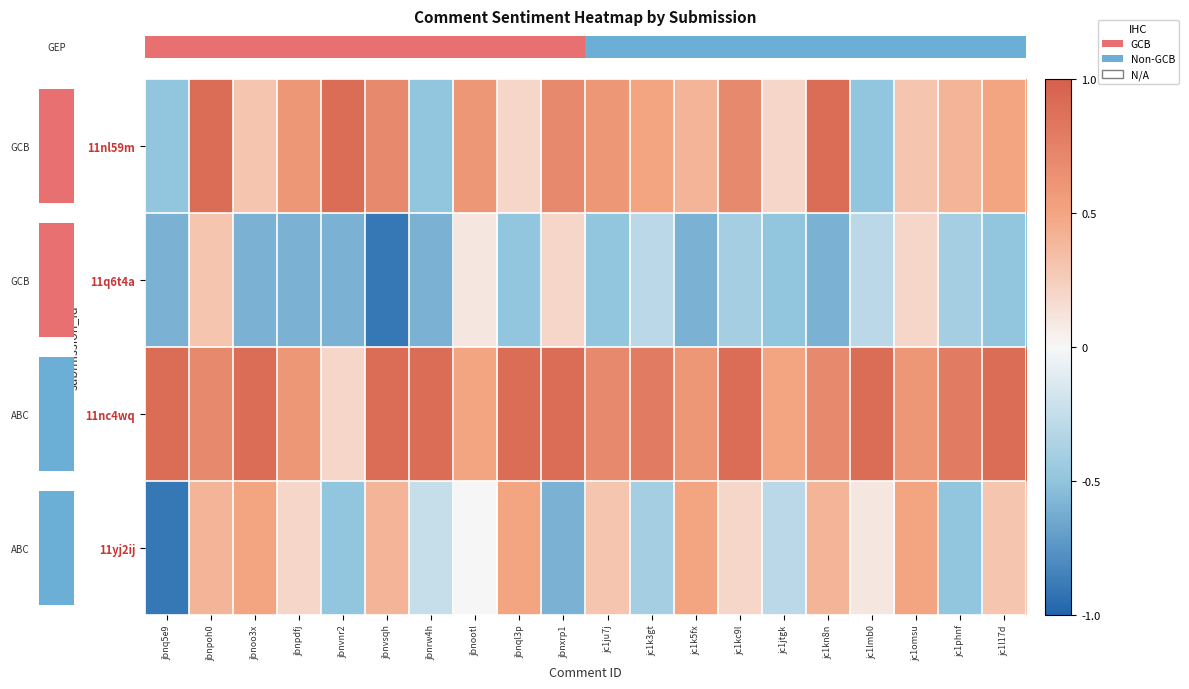

Reading left to right, list all the values displayed in this chart.

row_0: jbnq5e9=-0.5	jbnpoh0=0.9	jbnoo3x=0.3	jbnpdfj=0.6	jbnvnr2=0.9	jbnvsqh=0.7	jbnrw4h=-0.5	jbnootl=0.6	jbnql3p=0.2	jbnxrp1=0.7	jc1ju7j=0.6	jc1k3gt=0.5	jc1k5fx=0.4	jc1kc9l=0.7	jc1jtgk=0.2	jc1kn8n=0.9	jc1lmb0=-0.5	jc1omsu=0.3	jc1phnf=0.4	jc1l17d=0.5
row_1: jbnq5e9=-0.6	jbnpoh0=0.3	jbnoo3x=-0.6	jbnpdfj=-0.6	jbnvnr2=-0.6	jbnvsqh=-0.9	jbnrw4h=-0.6	jbnootl=0.1	jbnql3p=-0.5	jbnxrp1=0.2	jc1ju7j=-0.5	jc1k3gt=-0.3	jc1k5fx=-0.6	jc1kc9l=-0.4	jc1jtgk=-0.5	jc1kn8n=-0.6	jc1lmb0=-0.3	jc1omsu=0.2	jc1phnf=-0.4	jc1l17d=-0.5
row_2: jbnq5e9=0.9	jbnpoh0=0.7	jbnoo3x=0.9	jbnpdfj=0.6	jbnvnr2=0.2	jbnvsqh=0.9	jbnrw4h=0.9	jbnootl=0.5	jbnql3p=0.9	jbnxrp1=0.9	jc1ju7j=0.7	jc1k3gt=0.8	jc1k5fx=0.6	jc1kc9l=0.9	jc1jtgk=0.5	jc1kn8n=0.7	jc1lmb0=0.9	jc1omsu=0.6	jc1phnf=0.8	jc1l17d=0.9
row_3: jbnq5e9=-0.9	jbnpoh0=0.4	jbnoo3x=0.5	jbnpdfj=0.2	jbnvnr2=-0.5	jbnvsqh=0.4	jbnrw4h=-0.2	jbnootl=0.0	jbnql3p=0.5	jbnxrp1=-0.6	jc1ju7j=0.3	jc1k3gt=-0.4	jc1k5fx=0.5	jc1kc9l=0.2	jc1jtgk=-0.3	jc1kn8n=0.4	jc1lmb0=0.1	jc1omsu=0.5	jc1phnf=-0.5	jc1l17d=0.3